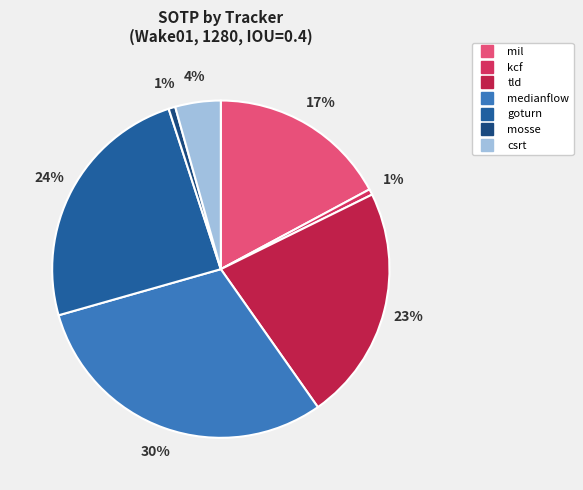

How much of the chart is everything except mil?

82.8%